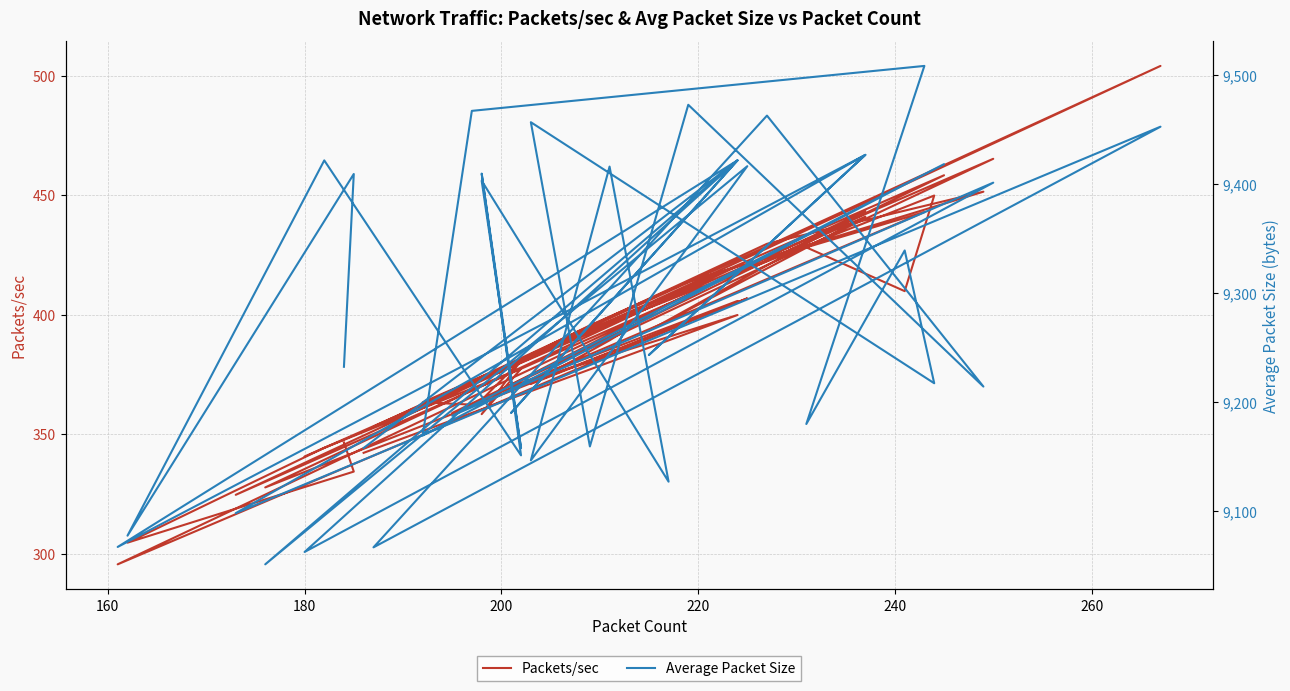

True or false: Average Packet Size has a value of 5666.7 at 24.

False